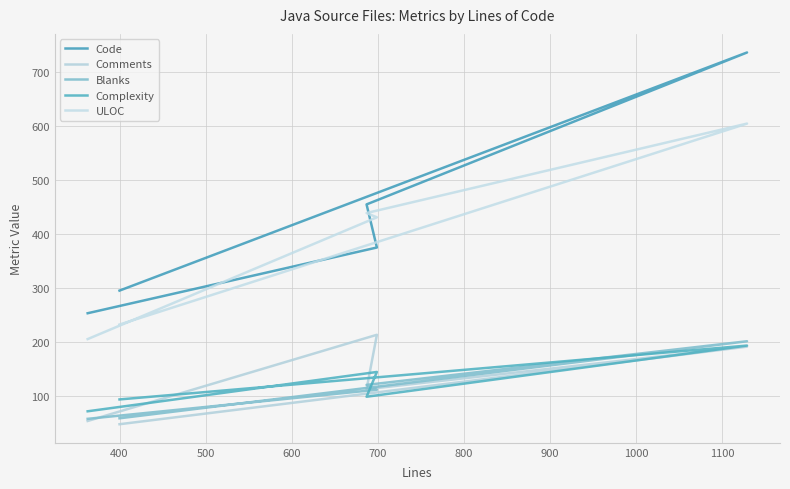

Which series has the largest total across all categories?

Code